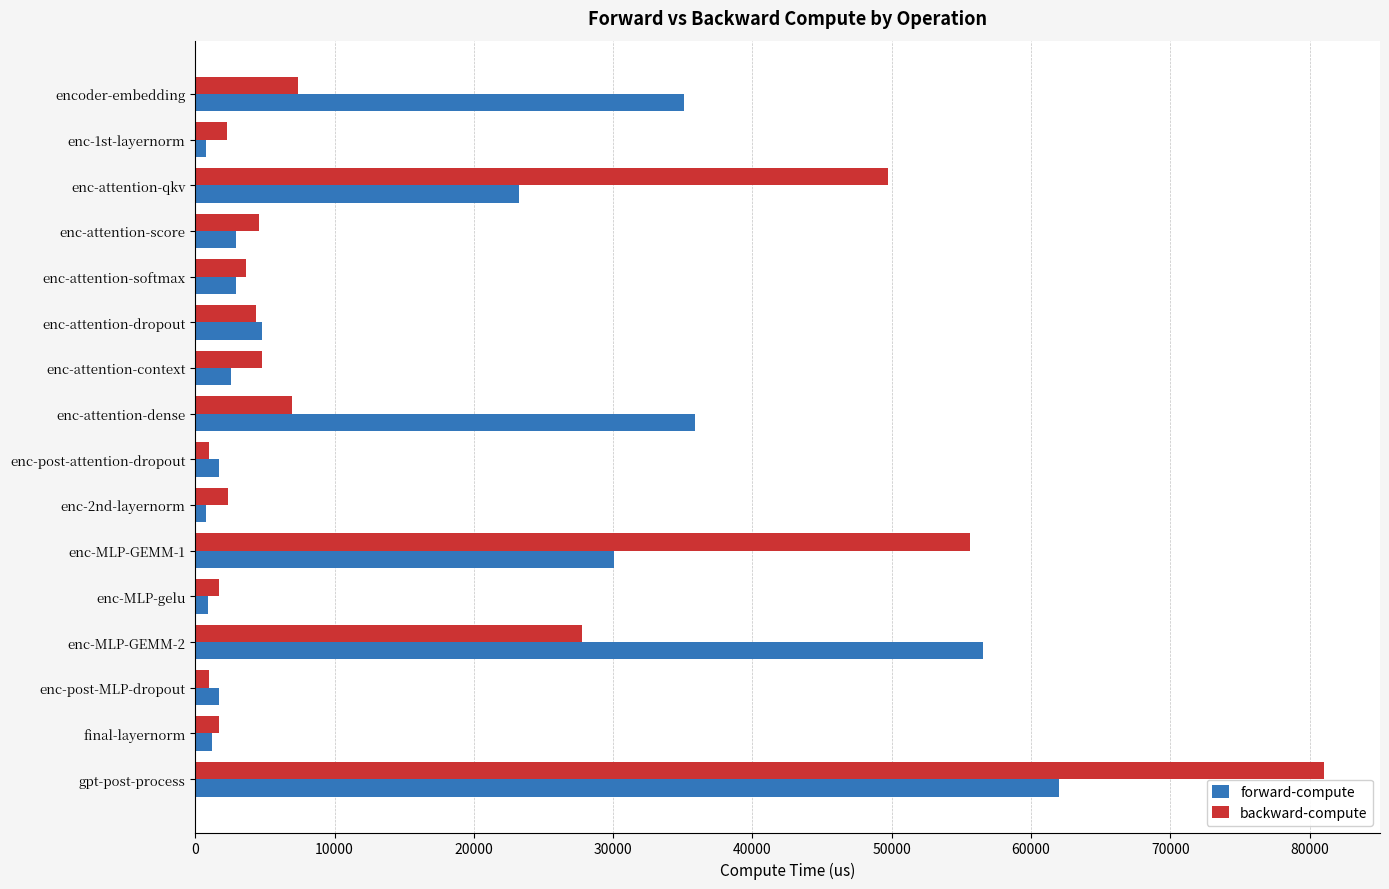

Rank the series at enc-attention-dense from lowest to highest value.

backward-compute, forward-compute